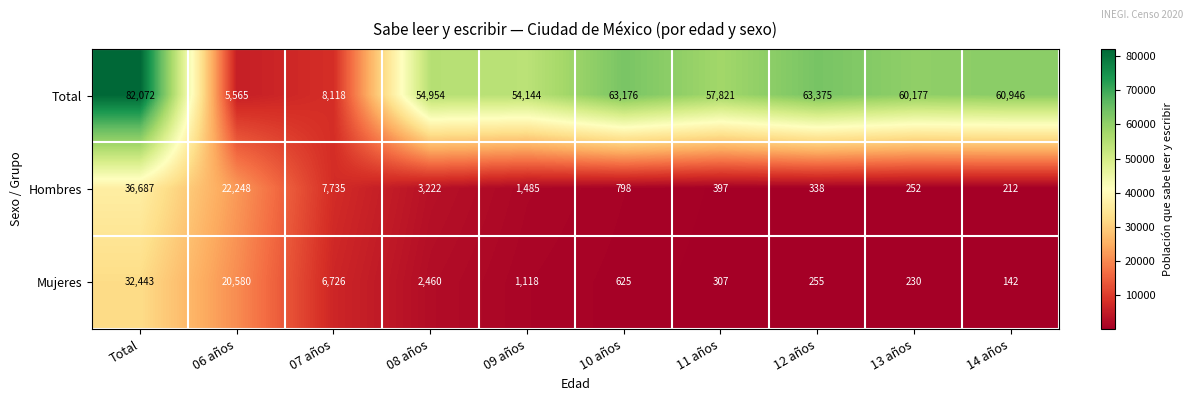

Which category has the lowest value across all series?

14 años